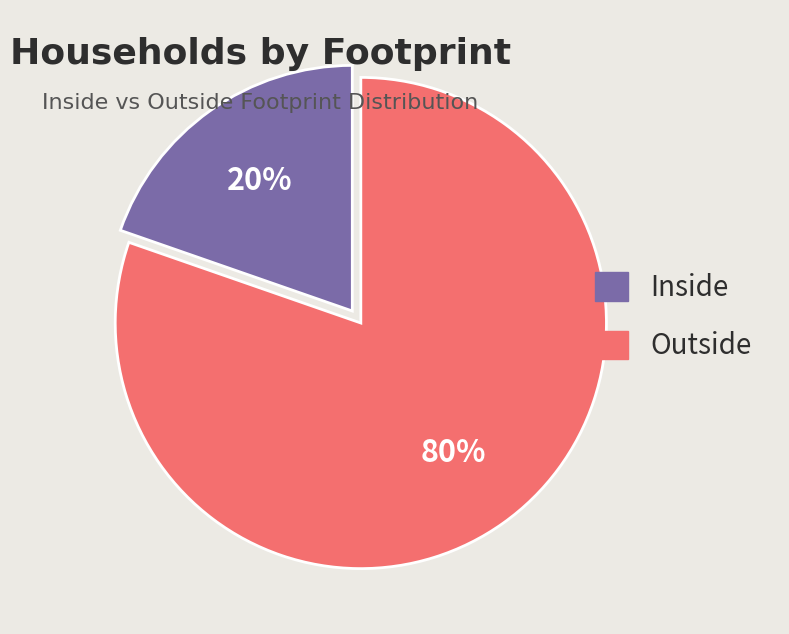

Rank the categories by value from lowest to highest.

Inside, Outside